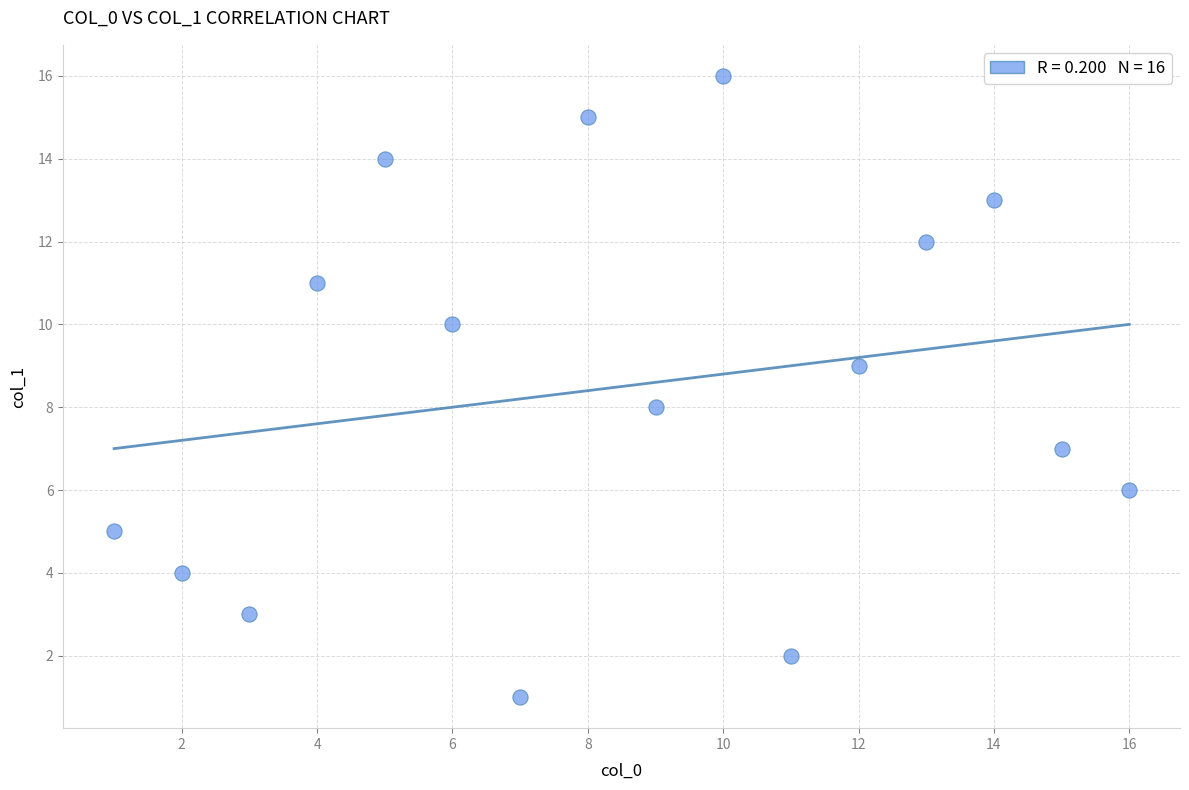

What is the range of Y values (max minus min)?

15